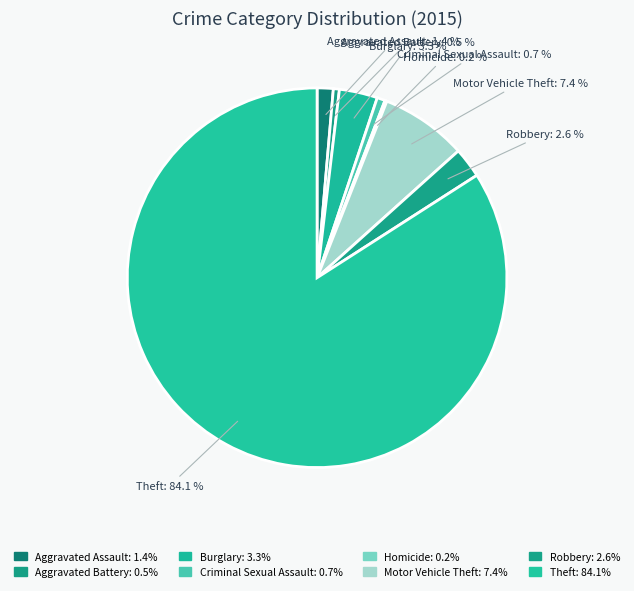

Which slice is the largest?

Theft